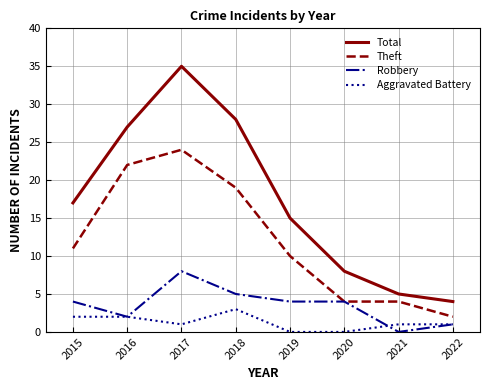

Reading left to right, extract all data points from this chart.

Total: 17	27	35	28	15	8	5	4
Theft: 11	22	24	19	10	4	4	2
Robbery: 4	2	8	5	4	4	0	1
Aggravated Battery: 2	2	1	3	0	0	1	1